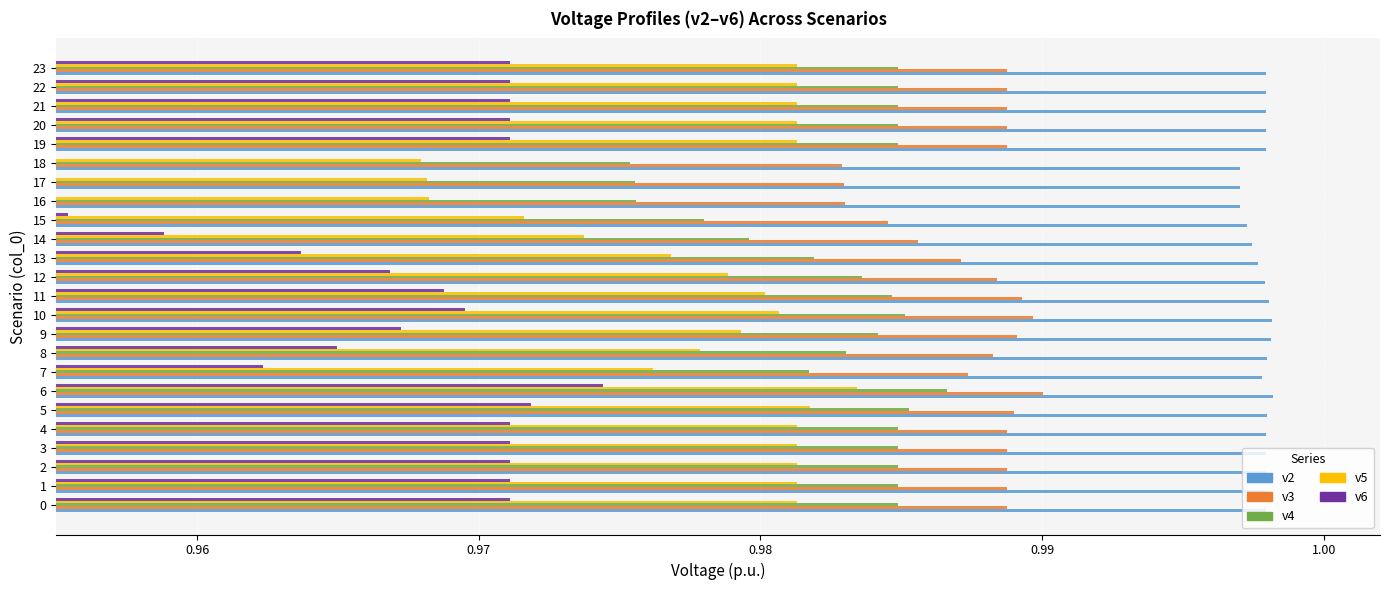

What is the total value across all series at 12?

4.9